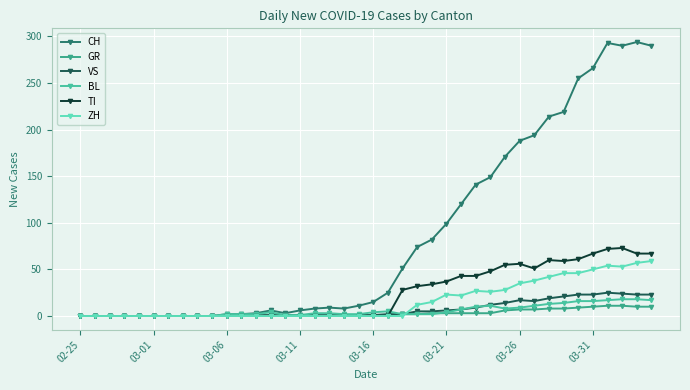

How many data points does each series have?

40